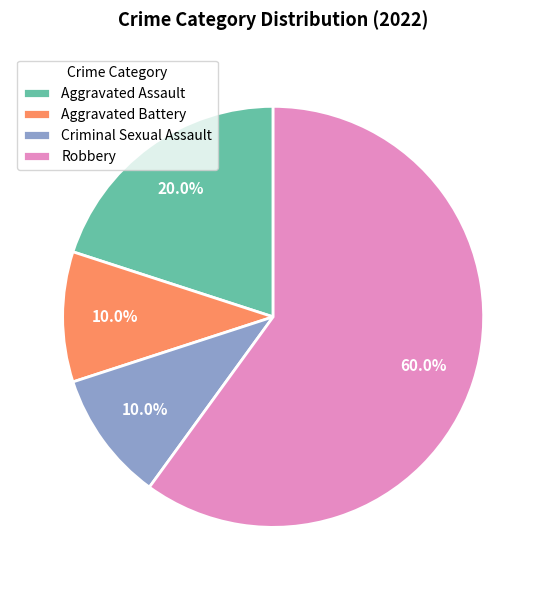

The Robbery slice represents 74% of the pie. True or false?

False